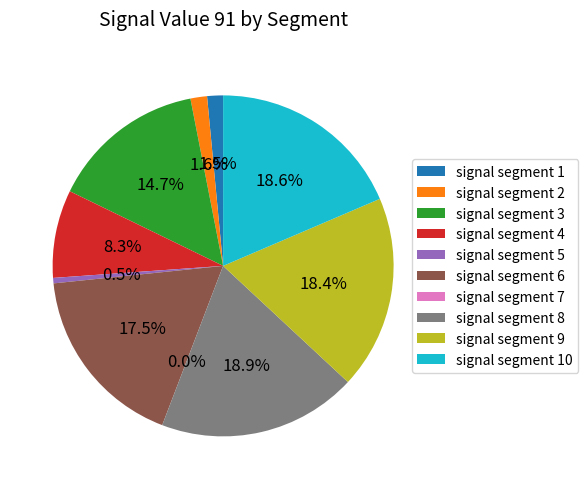

Does signal segment 4 represent more than half of the total?

No